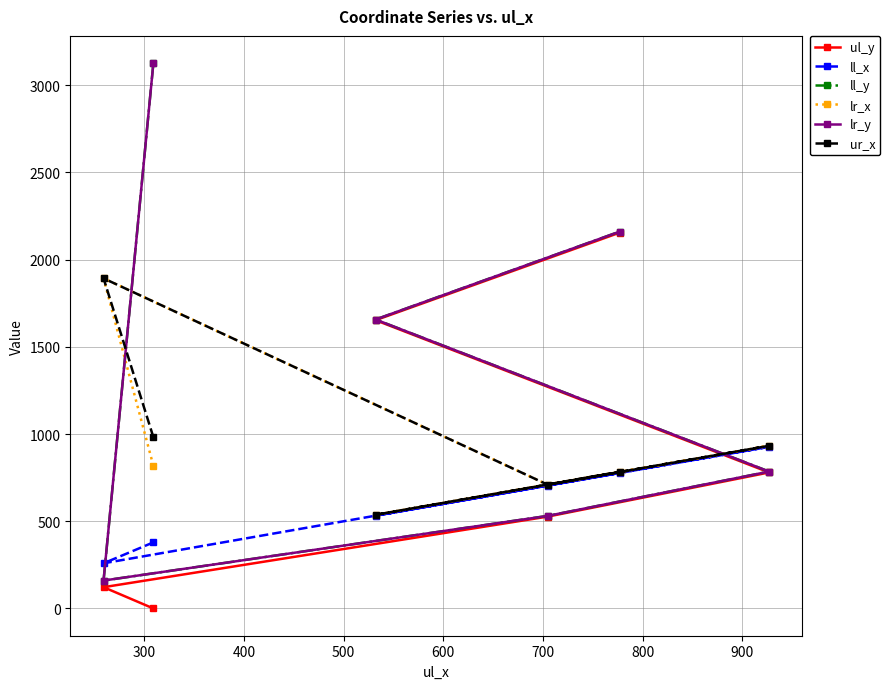

Is this an area chart (filled region under the line)?

No